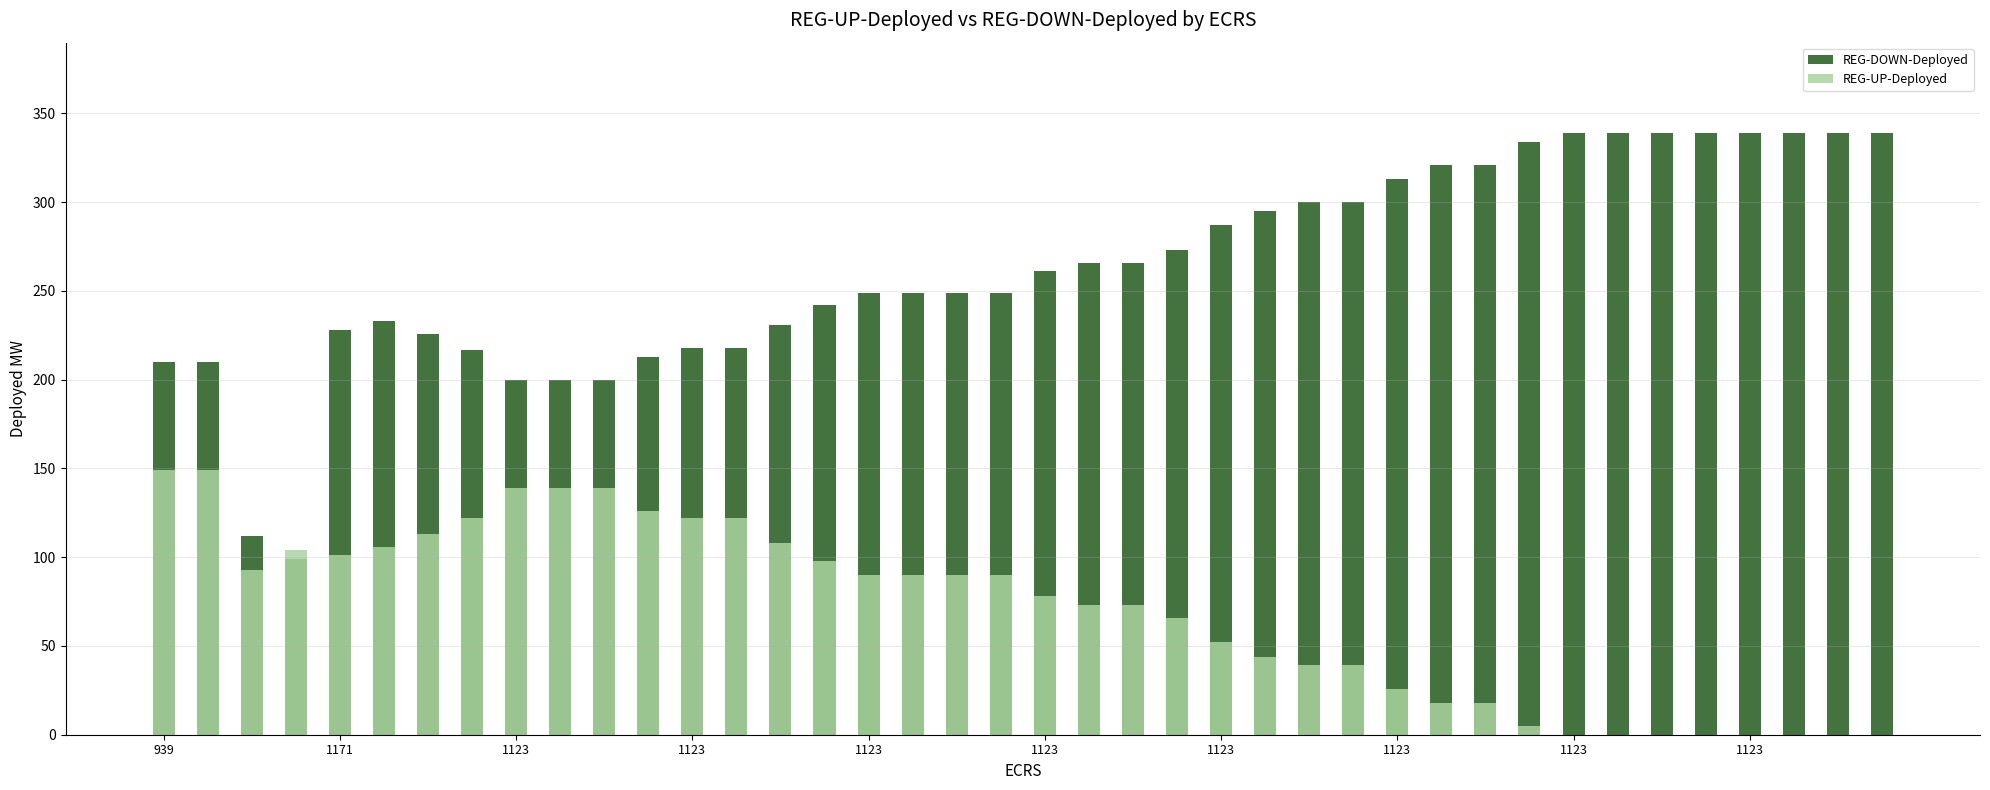

The REG-UP-Deployed series shows 35 at 1123. True or false?

False